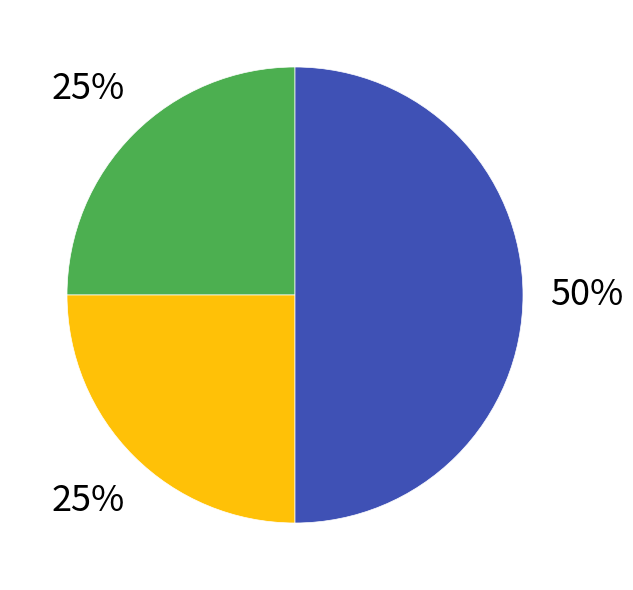

To the nearest percent, what is the difference between the largest and smallest slice percentages?

25%